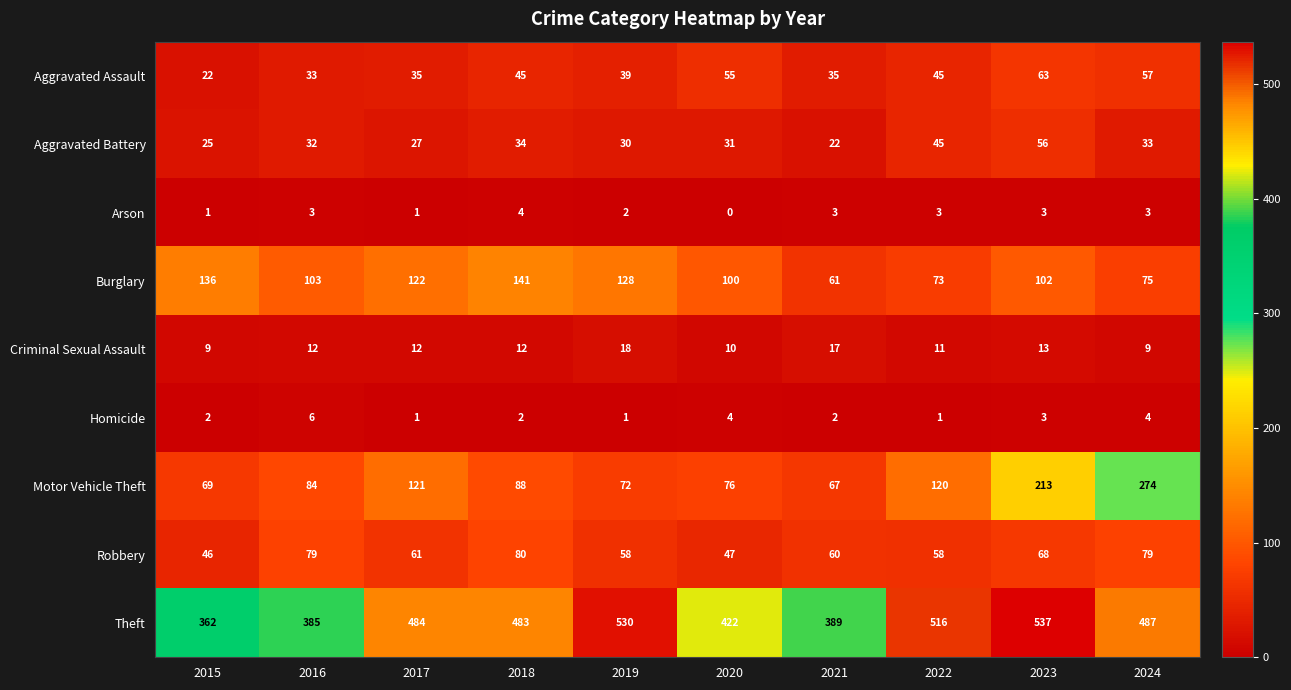

At which label does Burglary first exceed 103?

2015